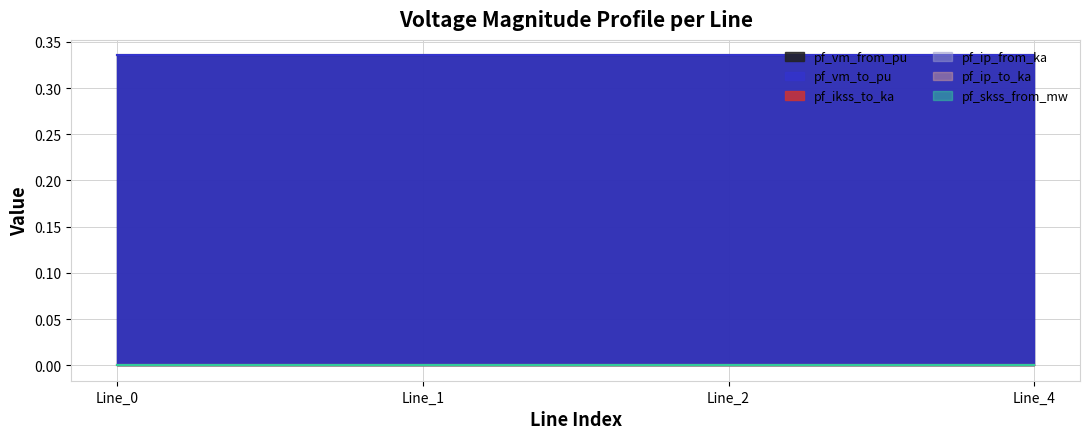

Rank the series at Line_4 from lowest to highest value.

pf_ikss_to_ka, pf_ip_from_ka, pf_ip_to_ka, pf_skss_from_mw, pf_vm_from_pu, pf_vm_to_pu